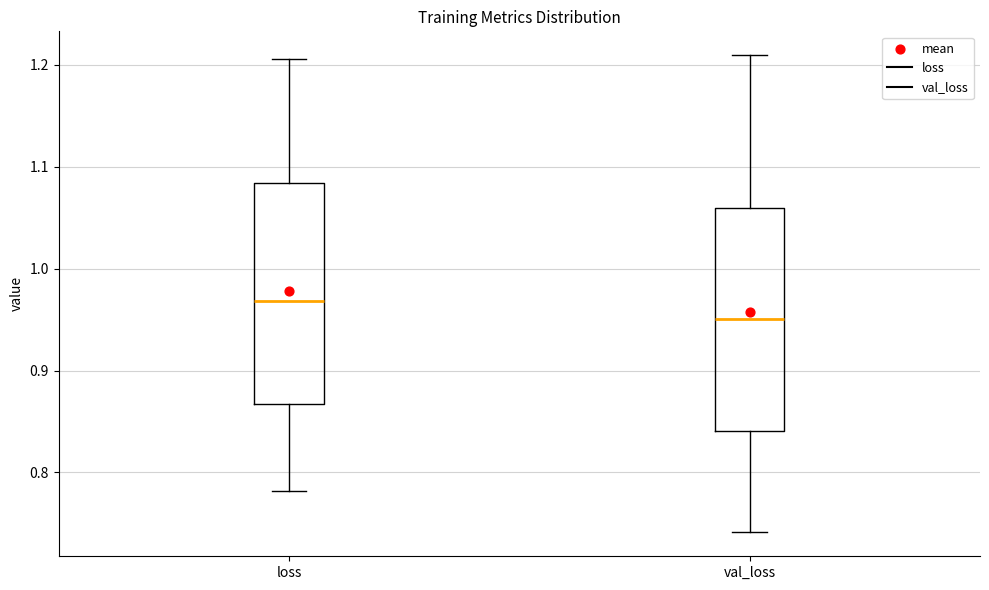

Reading left to right, transcribe this box plot: for each box, give where its median line is, the range the box spans, and where its two whiskers end, as read against the y-axis. The values are not printed on the chart, so give them approximately, as read against the axis.

loss: median 0.97, box 0.87 to 1.08, whiskers 0.78 to 1.21
val_loss: median 0.95, box 0.84 to 1.06, whiskers 0.74 to 1.21